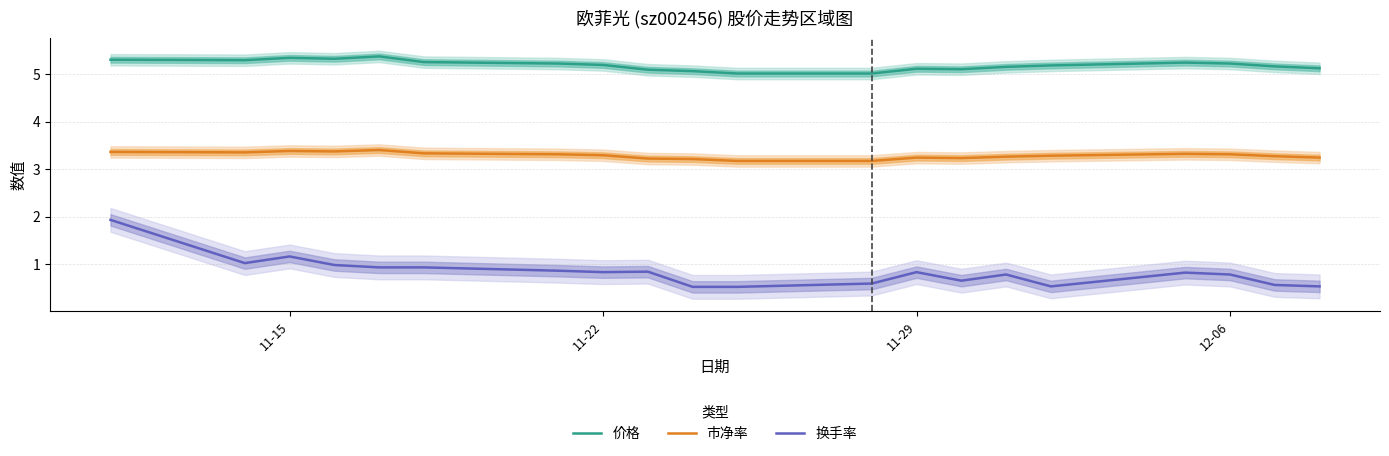

True or false: 价格 and 换手率 intersect in this chart.

False